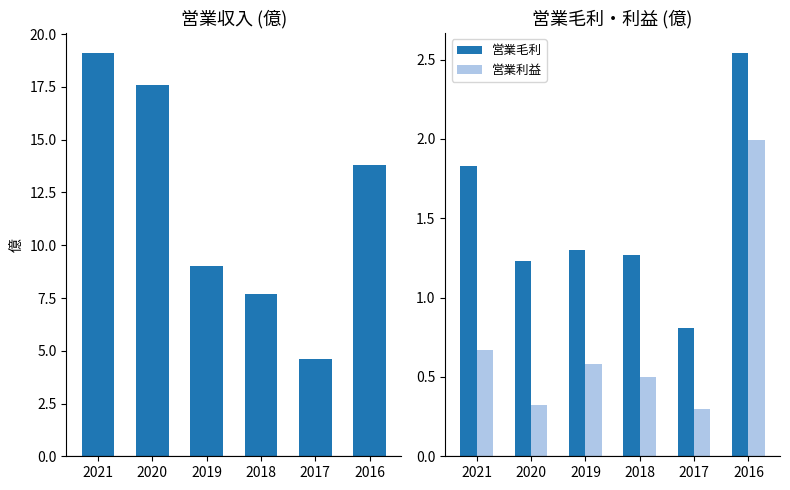

Are the bars horizontal?

No